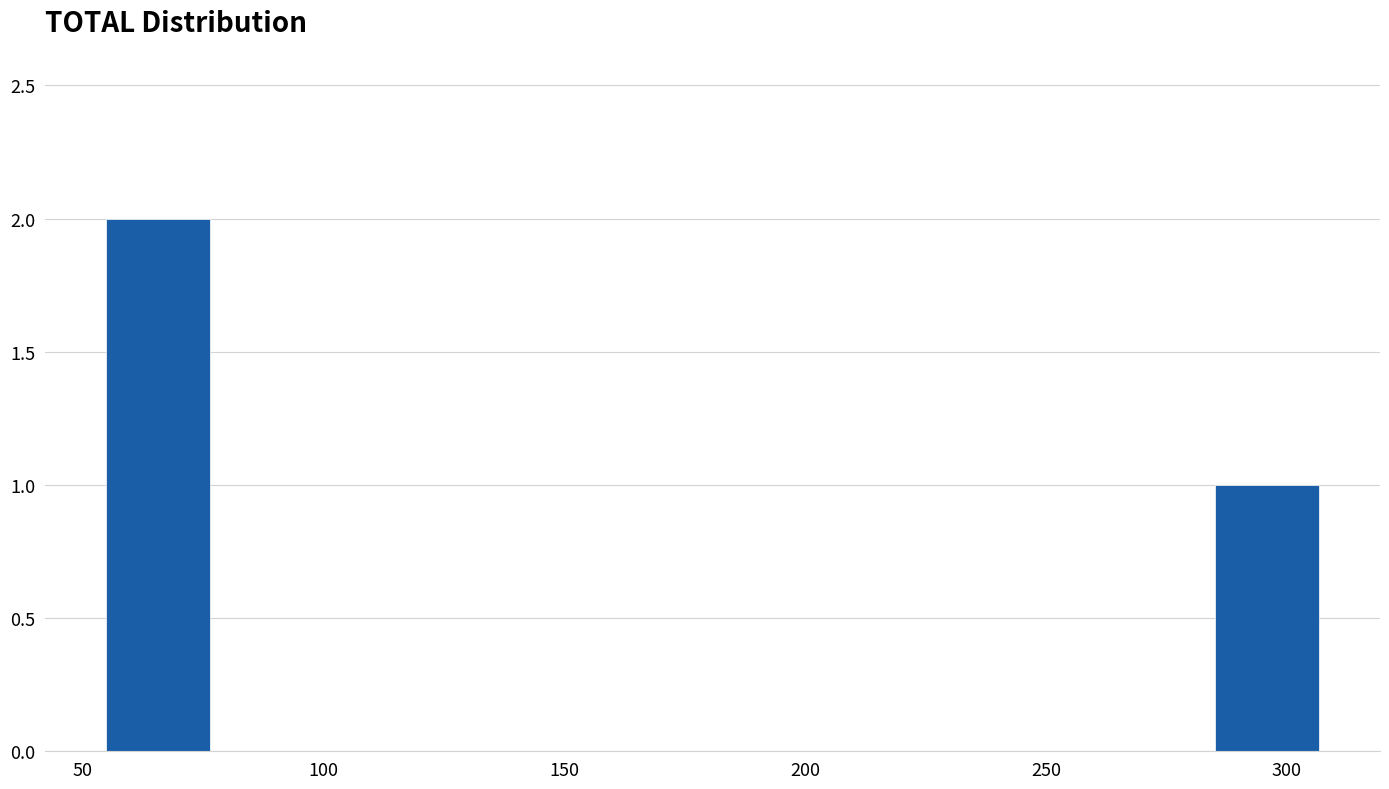

Which range on the x-axis has the tallest bar?

55 to 80